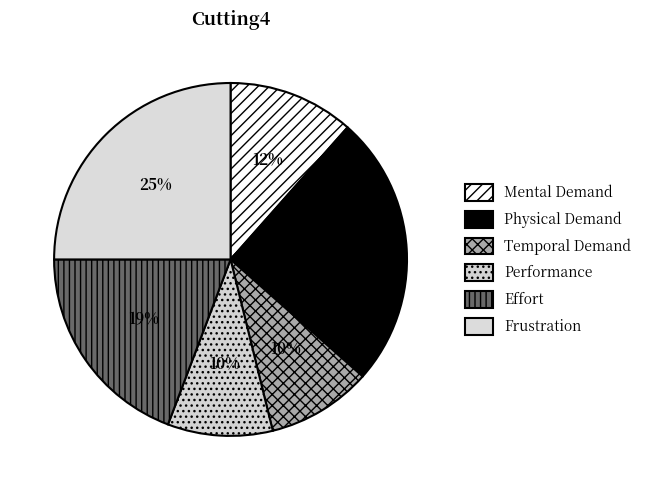

Which slice is the largest?

Physical Demand